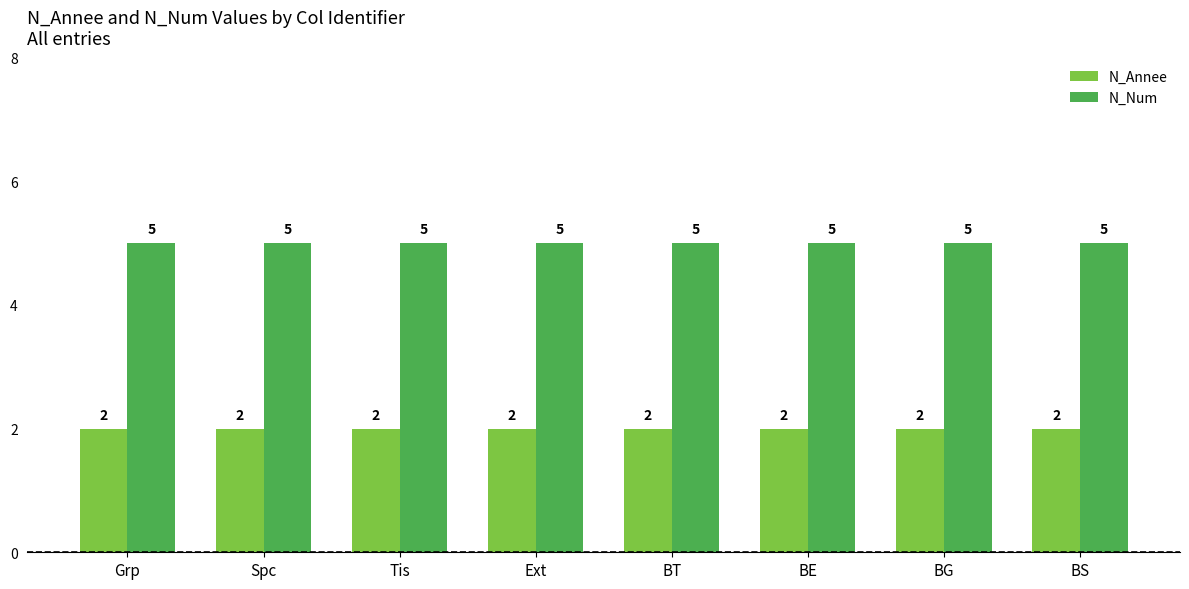

Which series has the largest total across all categories?

N_Num